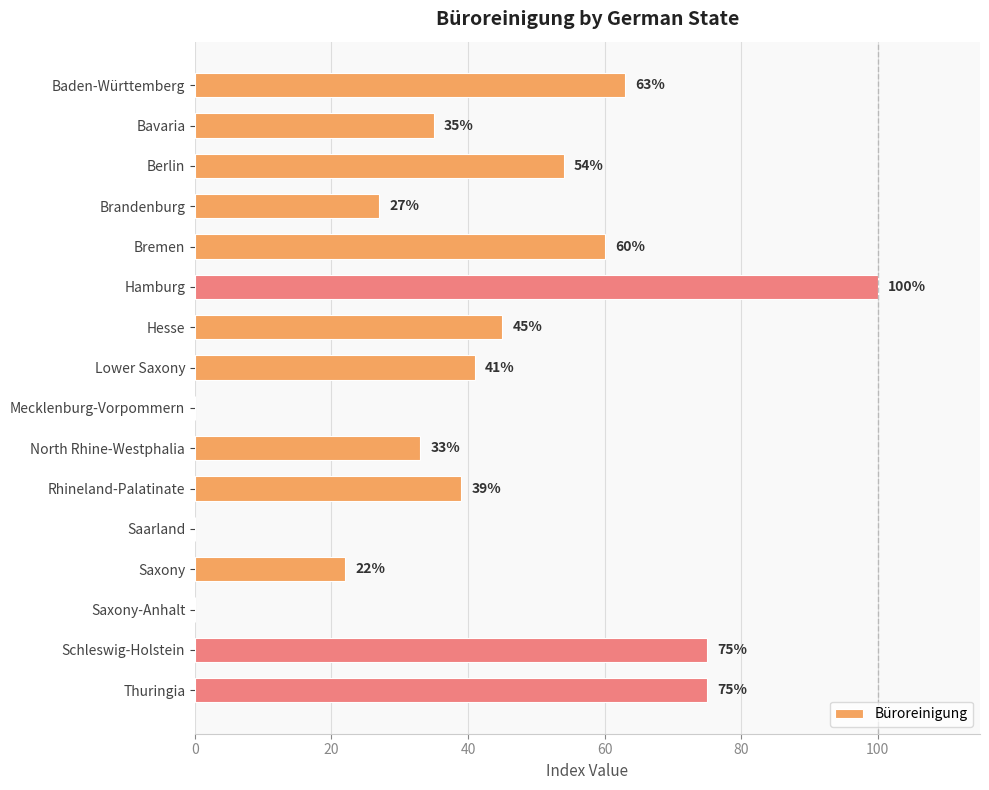

Reading top to bottom, transcribe all the data shown in this chart.

Baden-Württemberg=63	Bavaria=35	Berlin=54	Brandenburg=27	Bremen=60	Hamburg=100	Hesse=45	Lower Saxony=41	Mecklenburg-Vorpommern=0	North Rhine-Westphalia=33	Rhineland-Palatinate=39	Saarland=0	Saxony=22	Saxony-Anhalt=0	Schleswig-Holstein=75	Thuringia=75